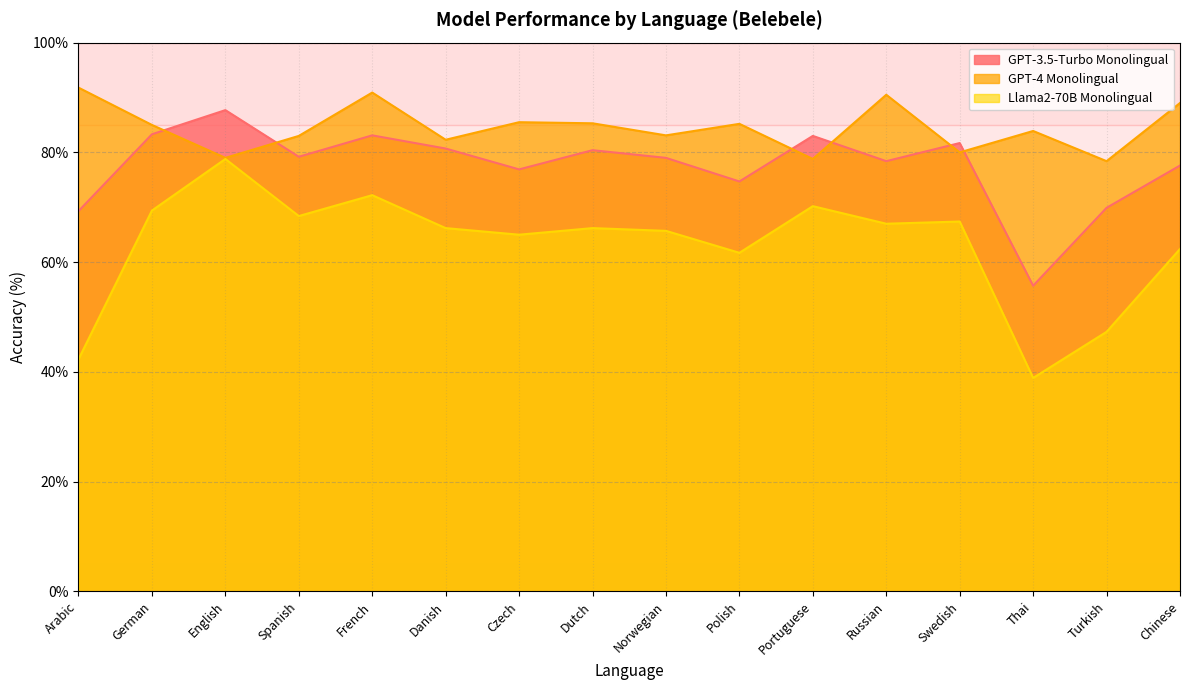

At which label does GPT-3.5-Turbo Monolingual reach its peak?

English